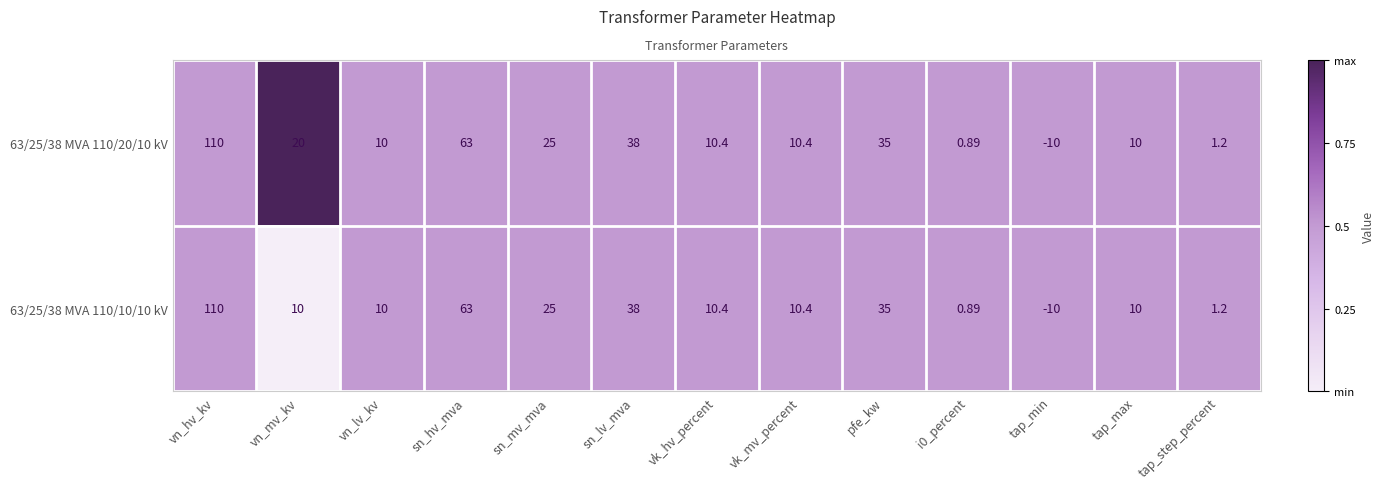

Rank the series by their average value, from highest to lowest.

63/25/38 MVA 110/20/10 kV, 63/25/38 MVA 110/10/10 kV